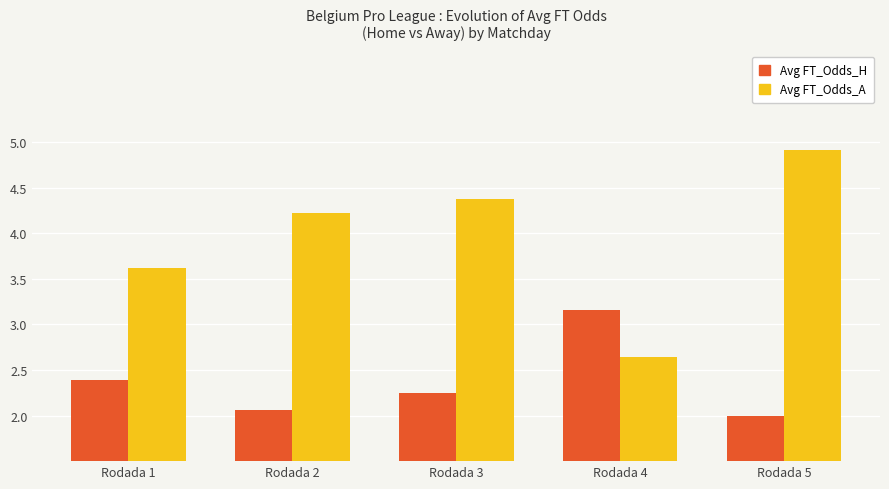

What is the difference between the Avg FT_Odds_H values at Rodada 5 and Rodada 1?

0.4